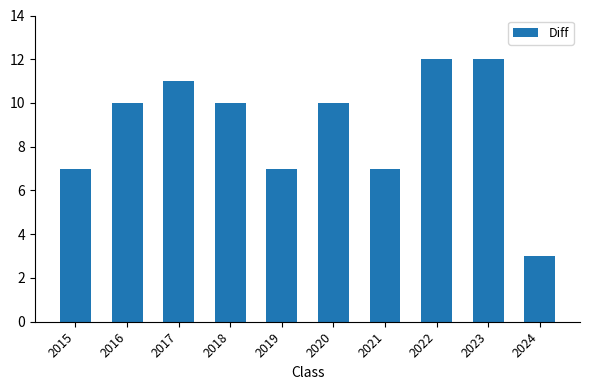

How many bars are there in total?

10